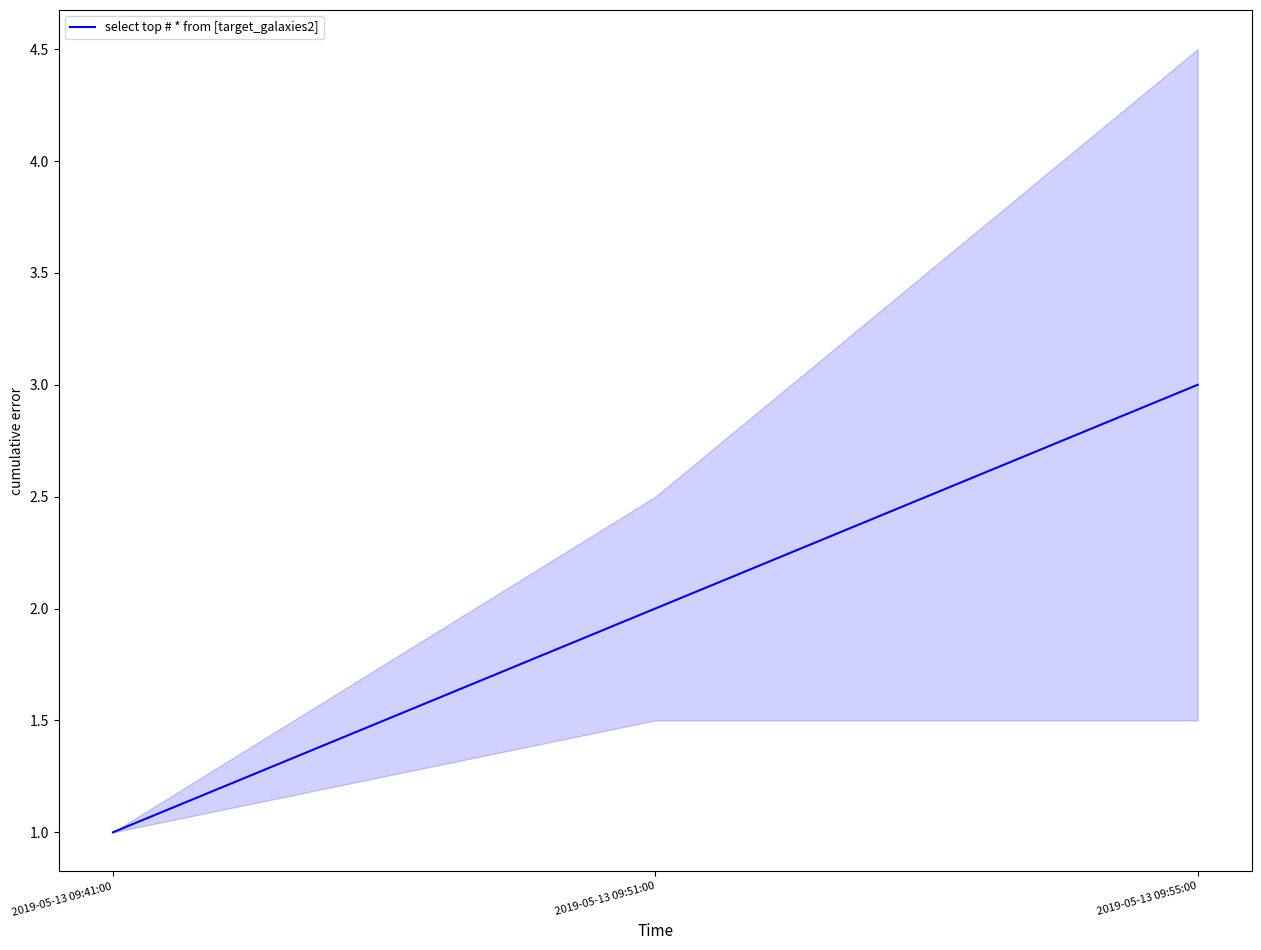

What is the label of the 2nd point from the left?

2019-05-13 09:51:00